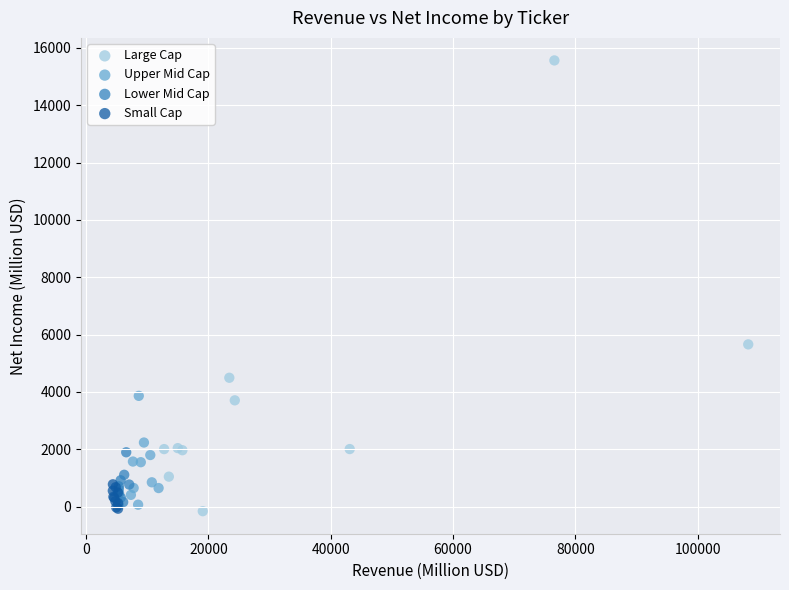

Which series has the largest Y range (max minus min)?

Large Cap